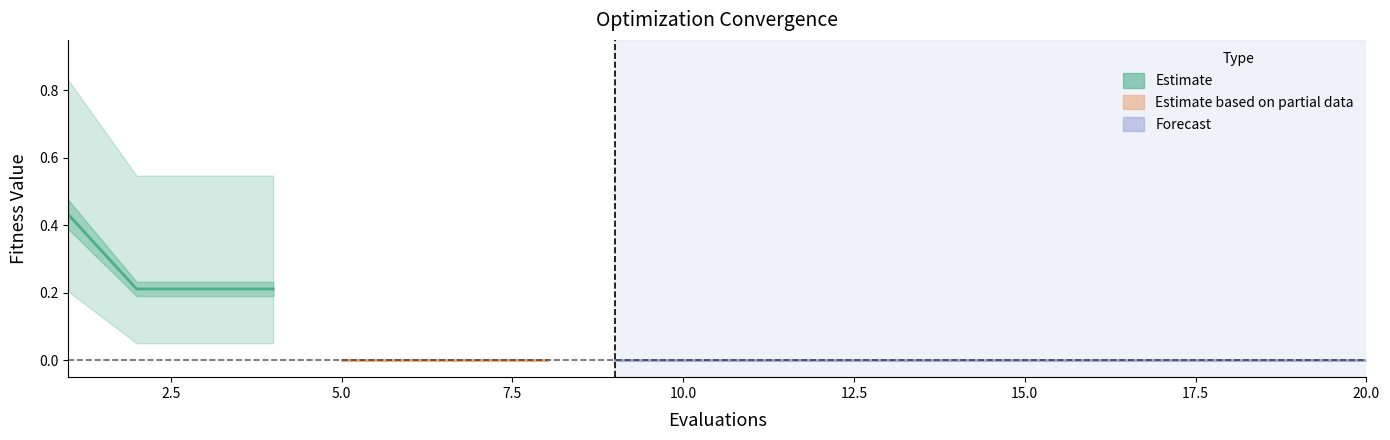

True or false: there are more than 1 points higher than both neighbors.

False